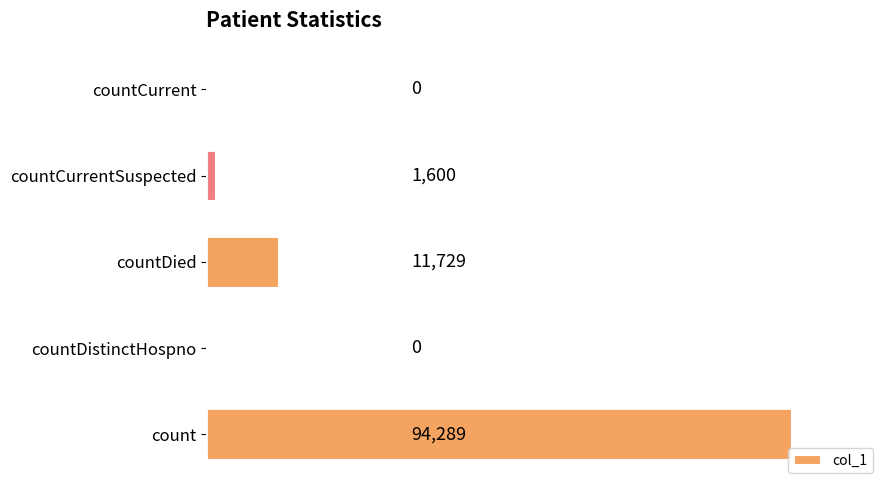

The value at count is 58194. True or false?

False